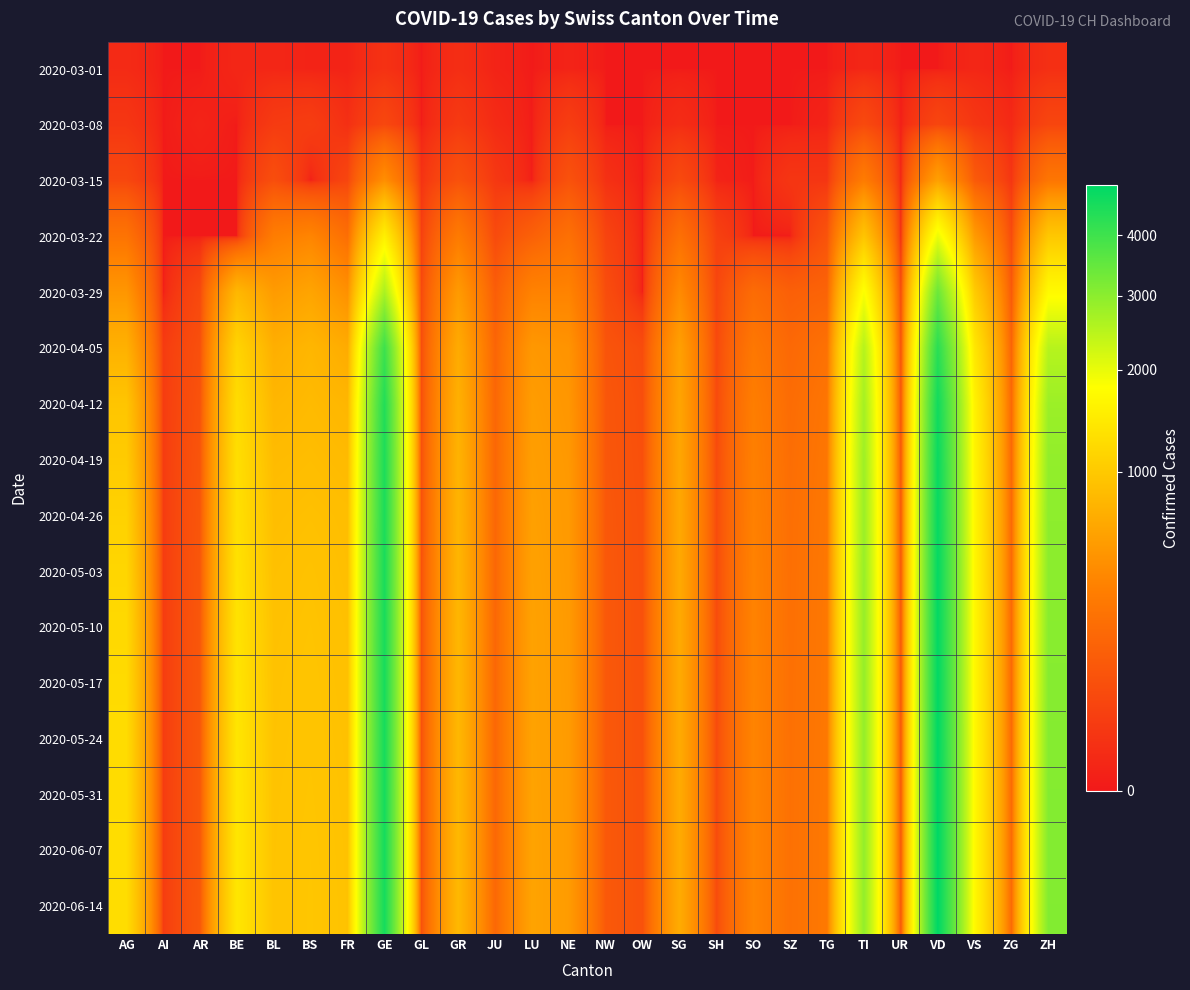

How many distinct data groups are displayed?

16